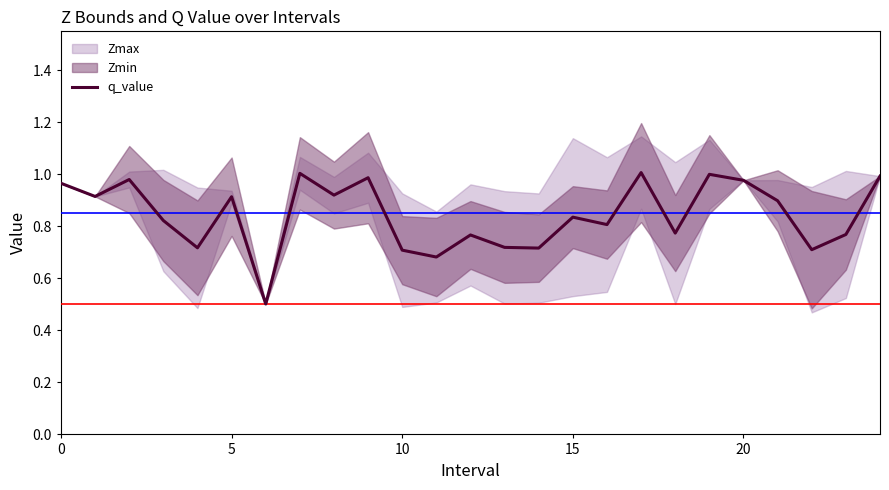

Is this an area chart (filled region under the line)?

No